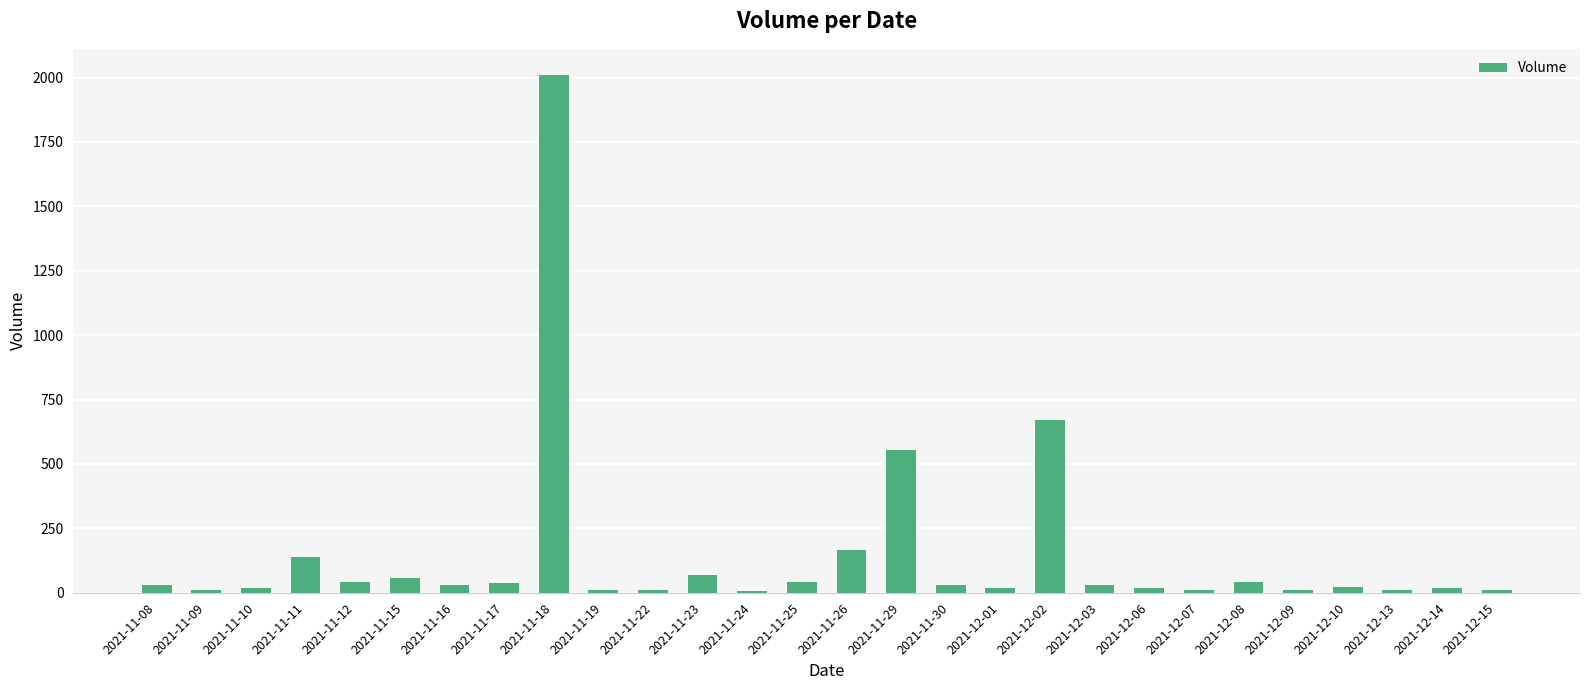

Are the bars horizontal?

No